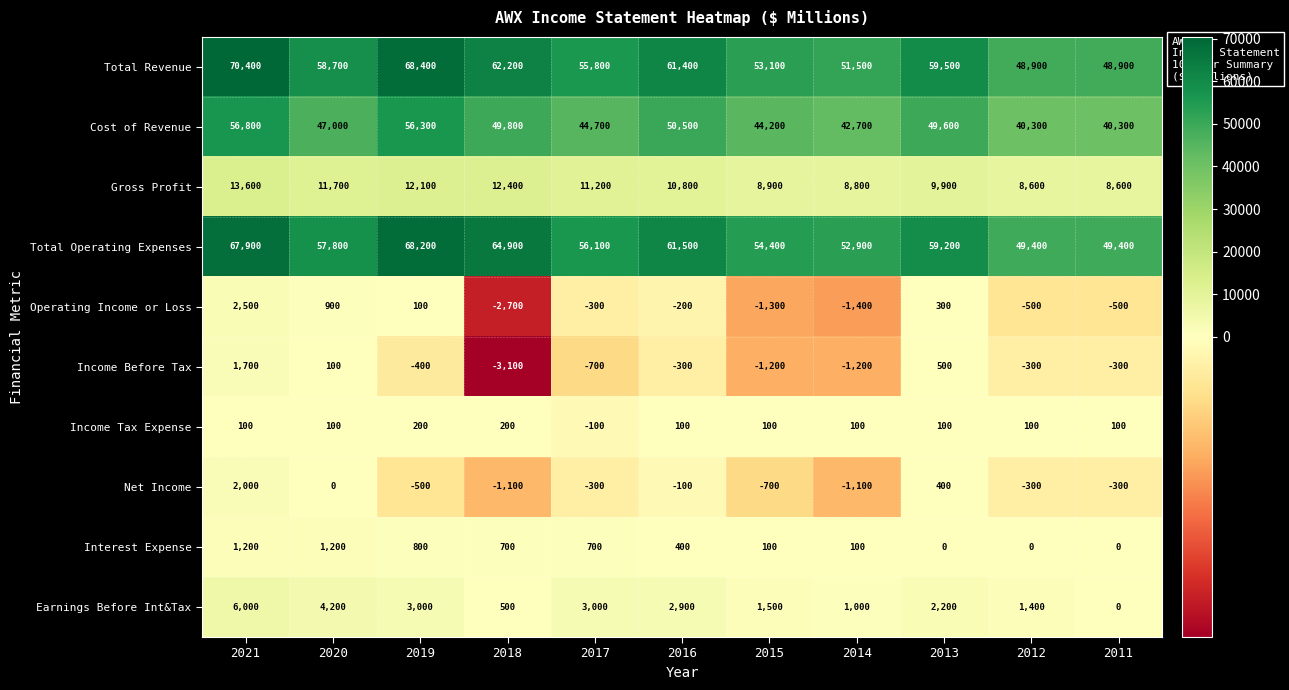

Which series has the largest range (max minus min)?

Total Revenue